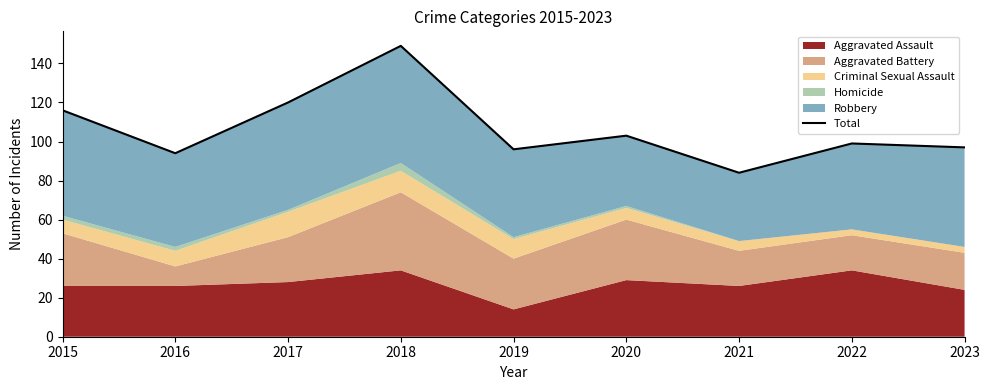

What is the approximate value at 2016?

94